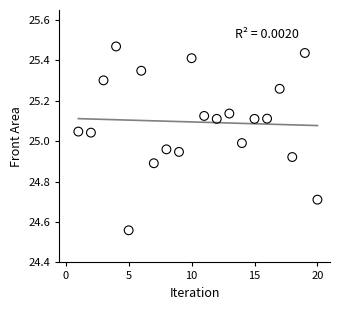

What is the range of Y values (max minus min)?

0.9